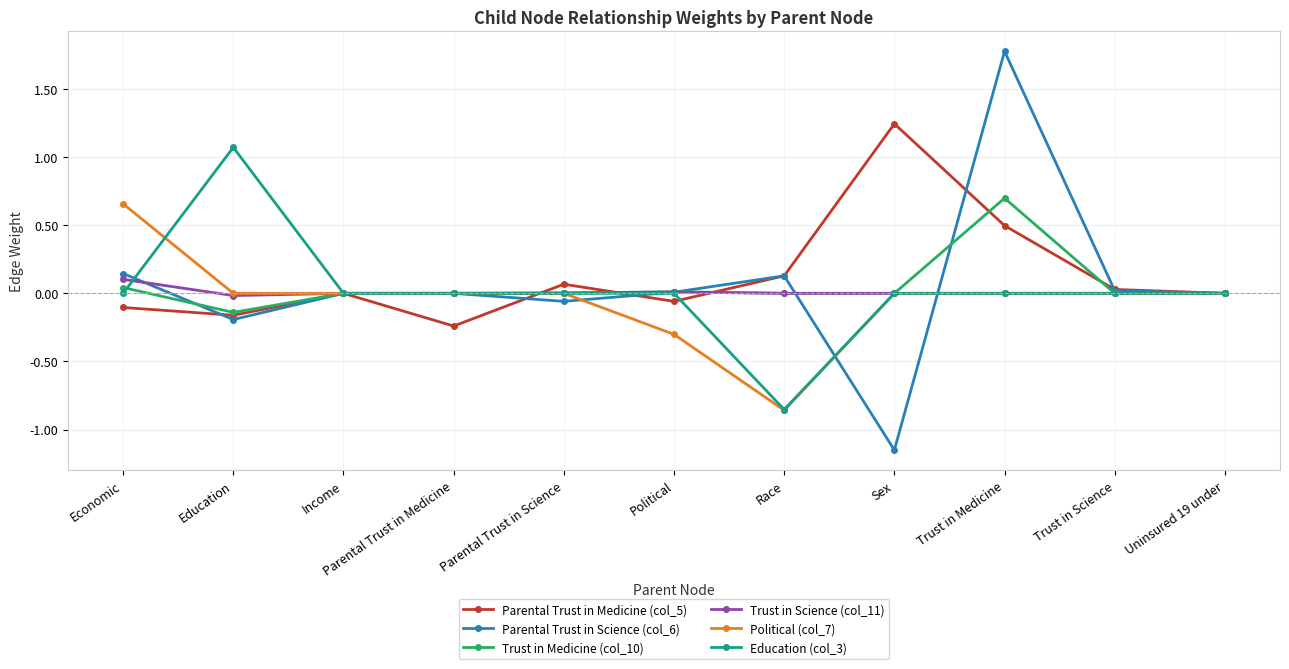

How many categories are shown in the chart?

11